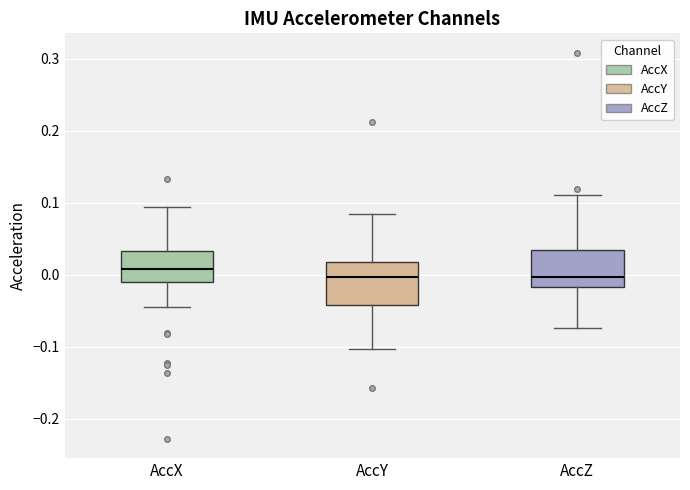

Reading left to right, transcribe this box plot: for each box, give where its median line is, the range the box spans, and where its two whiskers end, as read against the y-axis. The values are not printed on the chart, so give them approximately, as read against the axis.

AccX: median 0.01, box -0.01 to 0.03, whiskers -0.04 to 0.09
AccY: median 0.00, box -0.04 to 0.02, whiskers -0.10 to 0.08
AccZ: median 0.00, box -0.02 to 0.03, whiskers -0.07 to 0.11